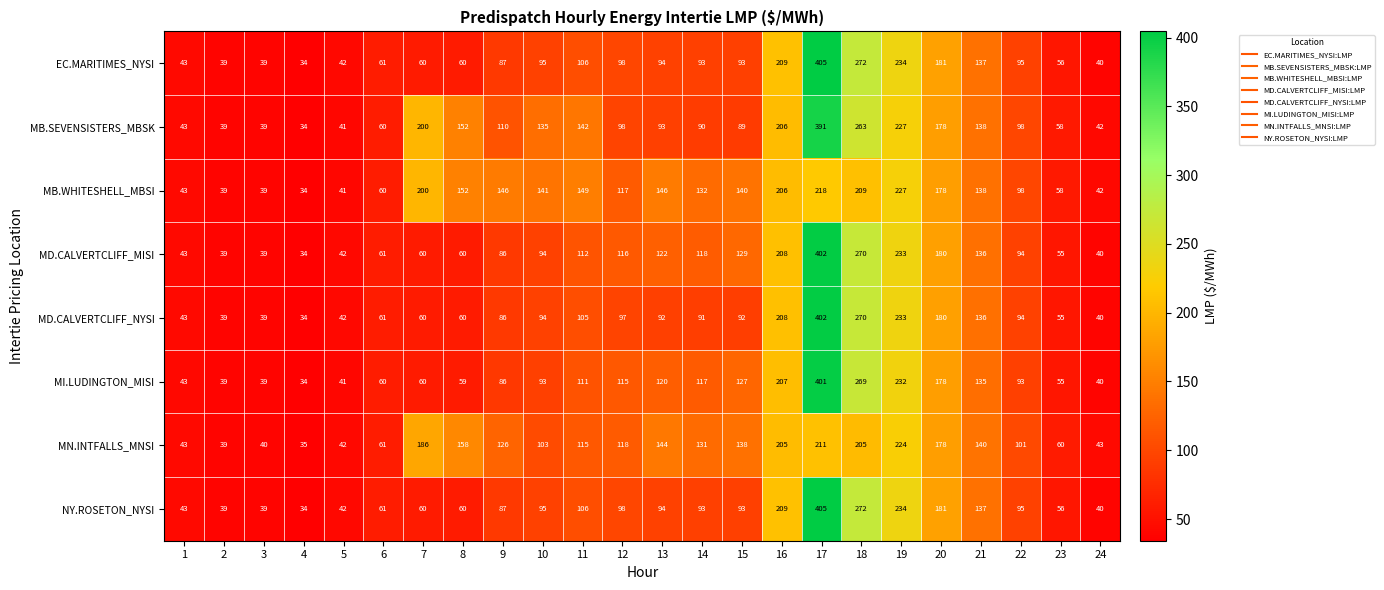

What is the total value across all series at 3?

313